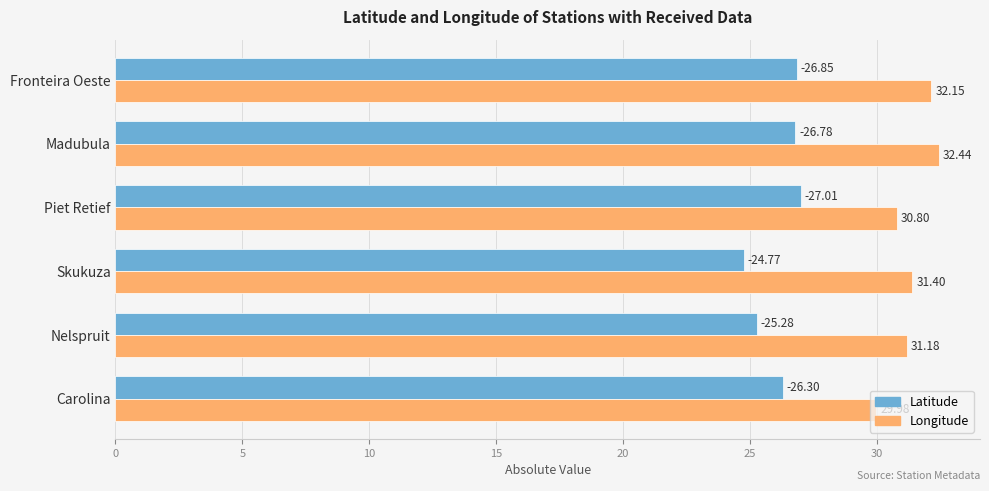

What is the average value of the Longitude series?

31.3